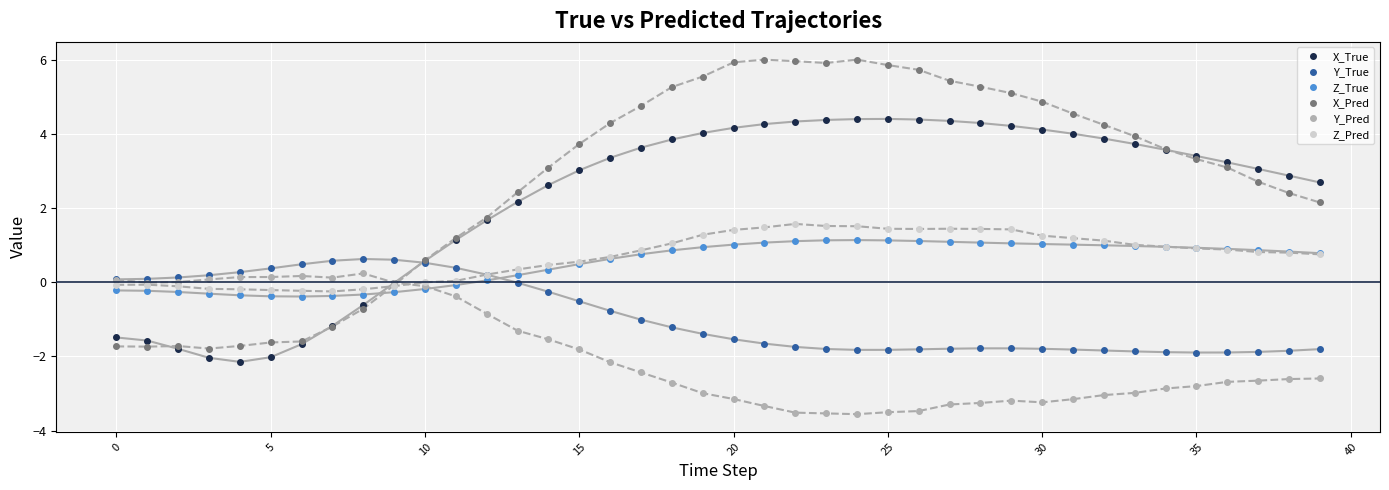

What is the maximum value for X_Pred?

6.0